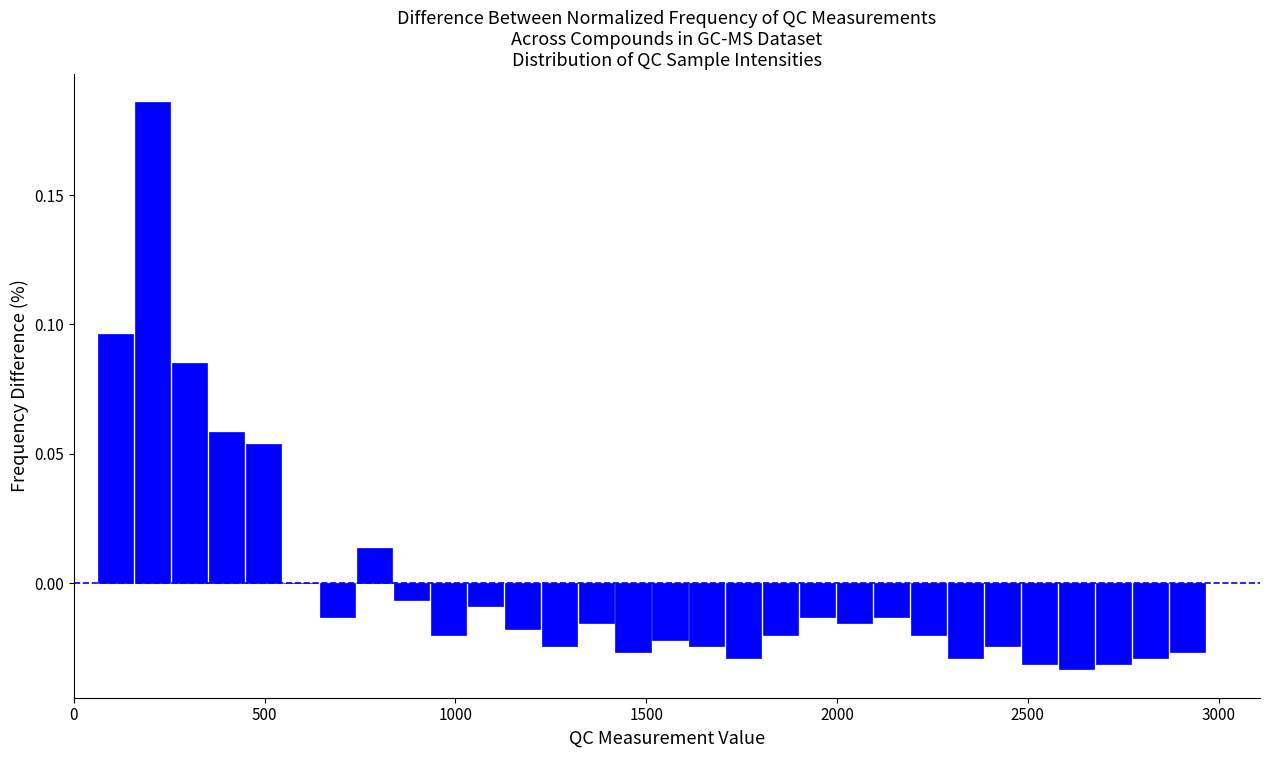

Read against the x-axis, roughly where is the centre of the tallest bar?

200